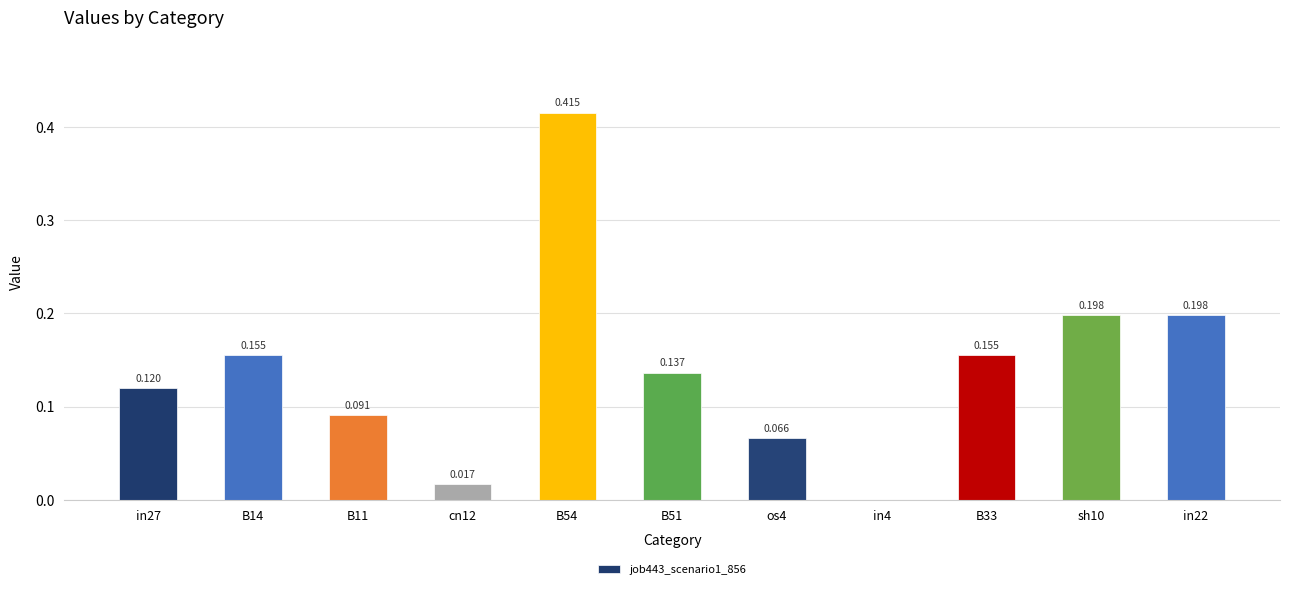

The chart shows a value of 0.0 at in4. True or false?

True